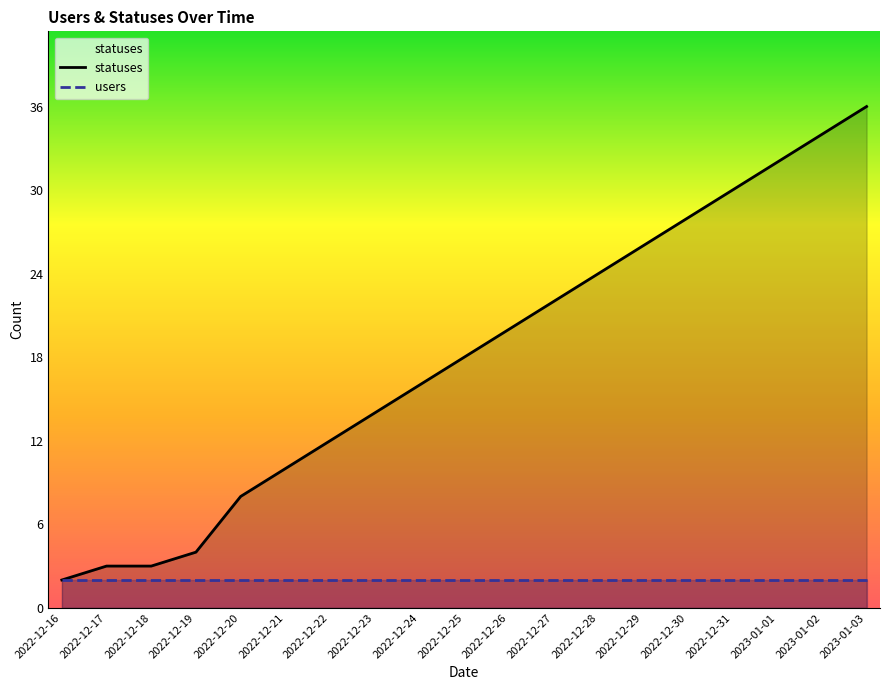

How many lines are shown in the chart?

2